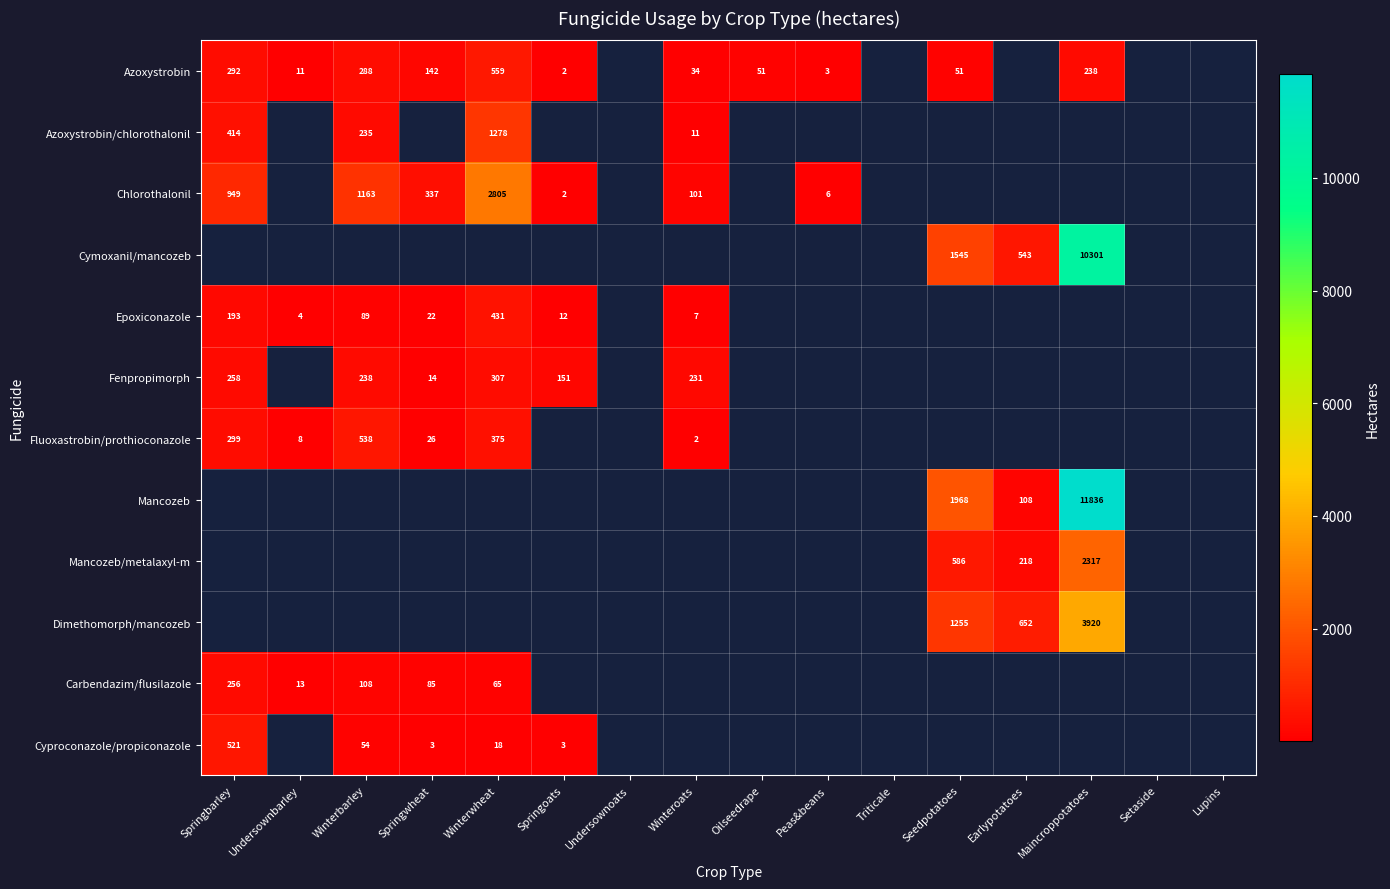

Between Lupins and Triticale, which is larger?

Triticale